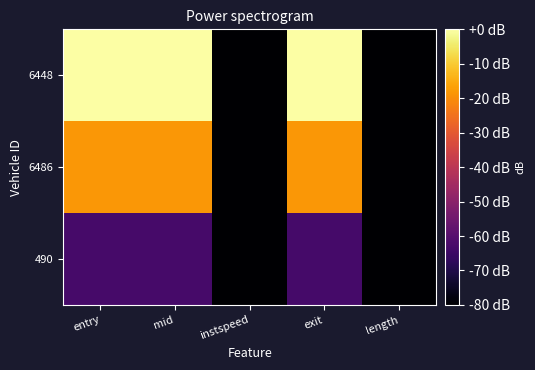

What is the spread (max minus min) of values at entry?

62.9